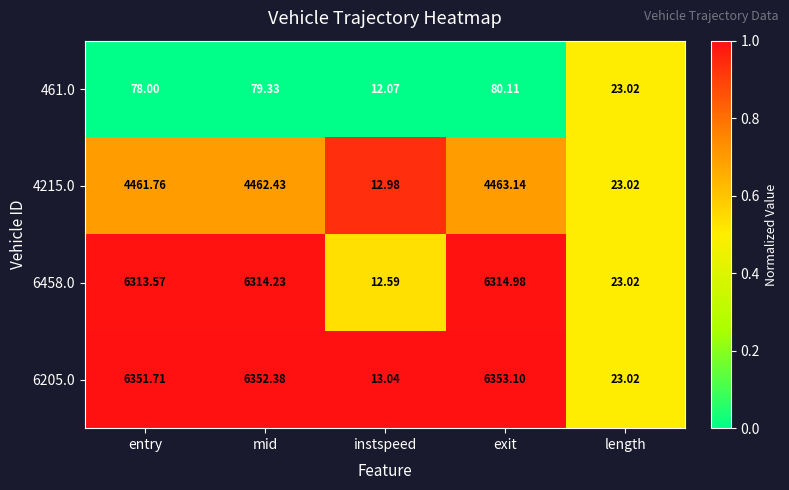

Which category has the highest value in the 461.0 series?

exit